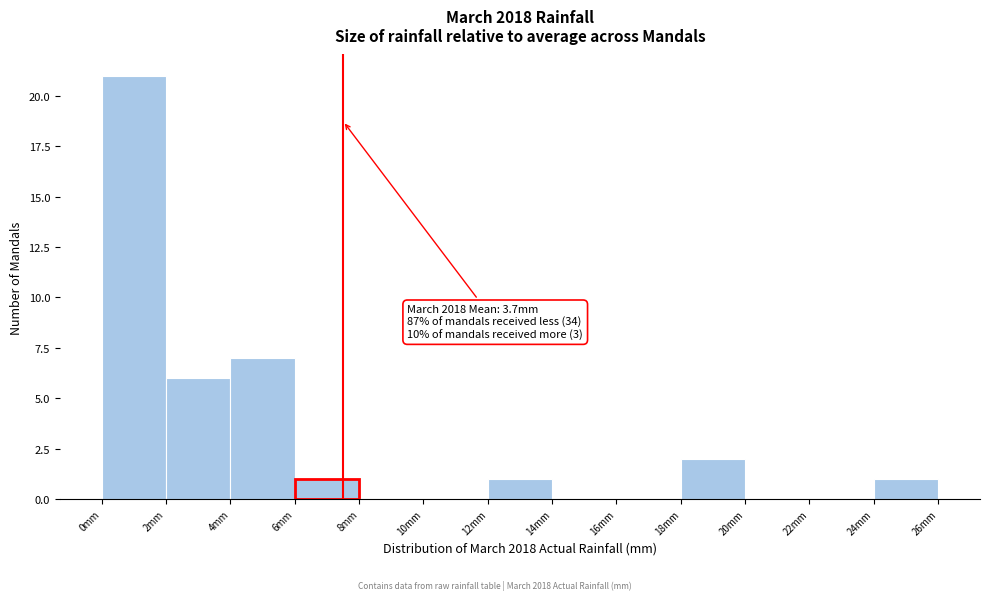

Over which range of the x-axis is the bar tallest?

0 to 2